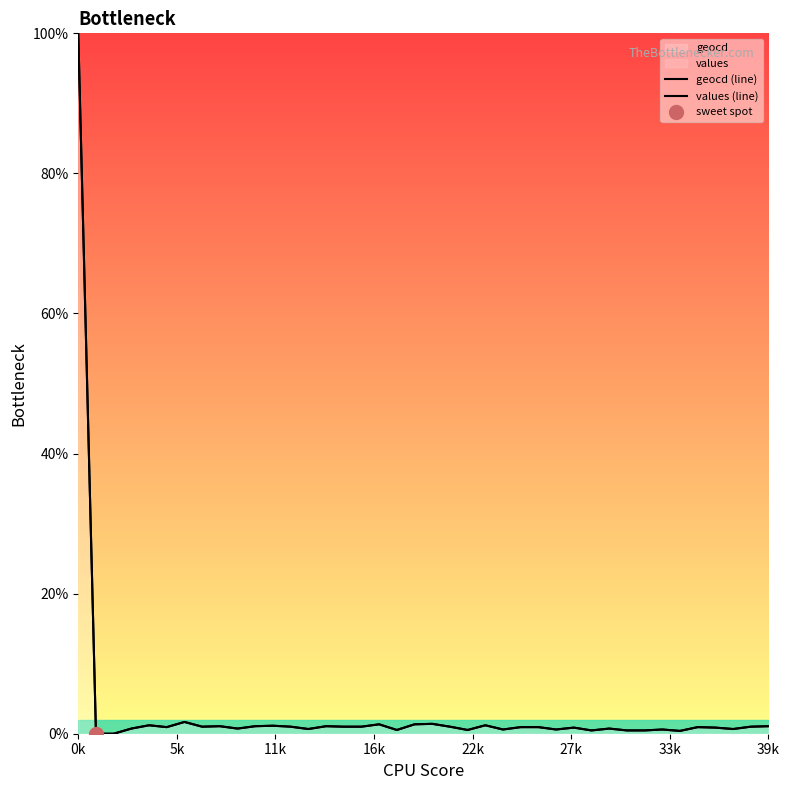

How many values in the geocd (line) series exceed 0?

38